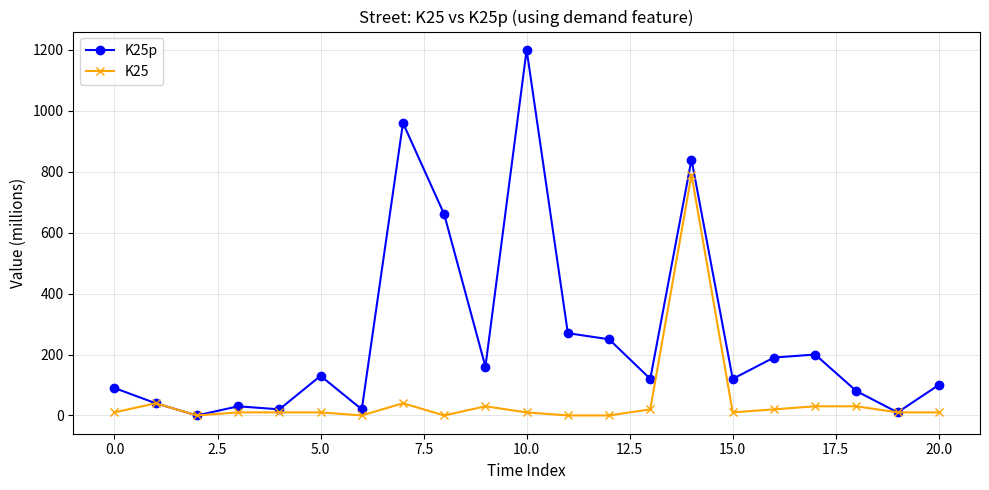

Rank the series by their maximum value, from lowest to highest.

K25, K25p